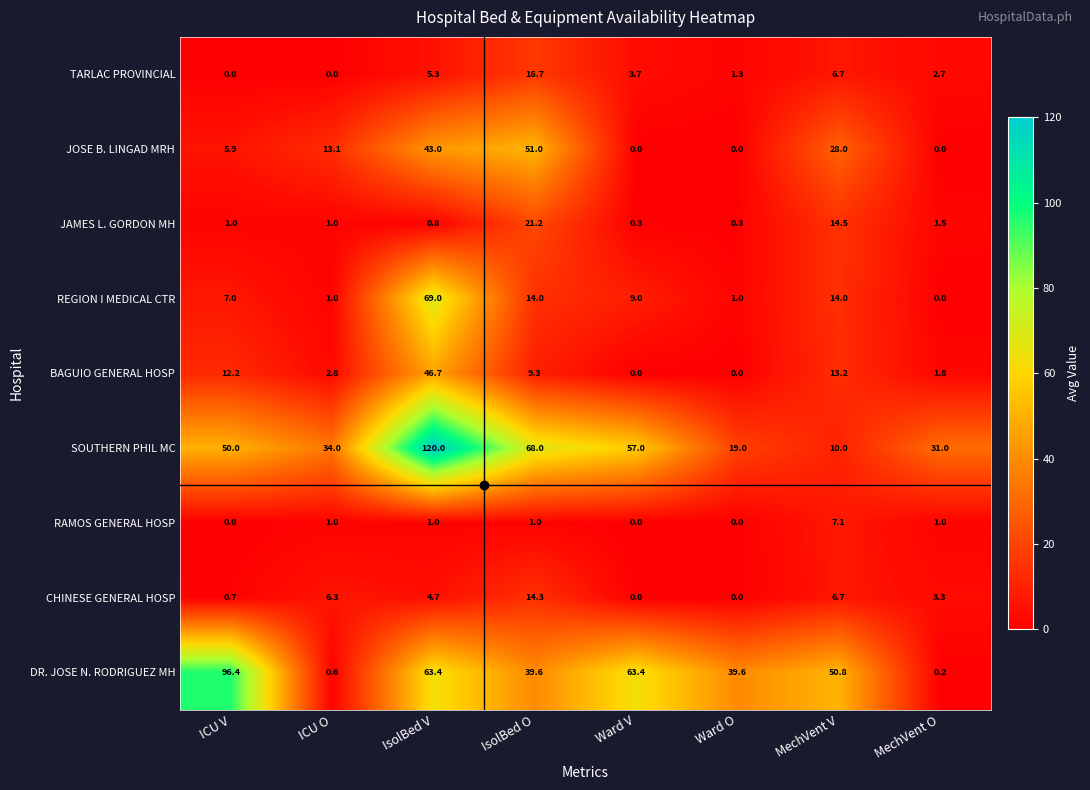

At which category is the sum across all series the highest?

IsolBed V